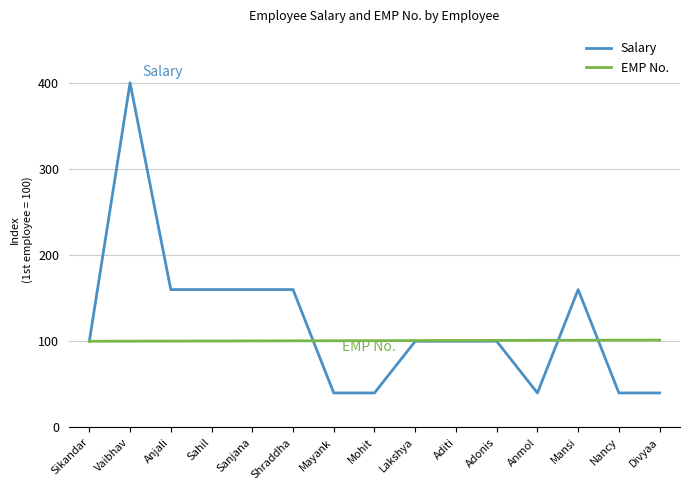

What is the spread (max minus min) of values at Sanjana?

59.6